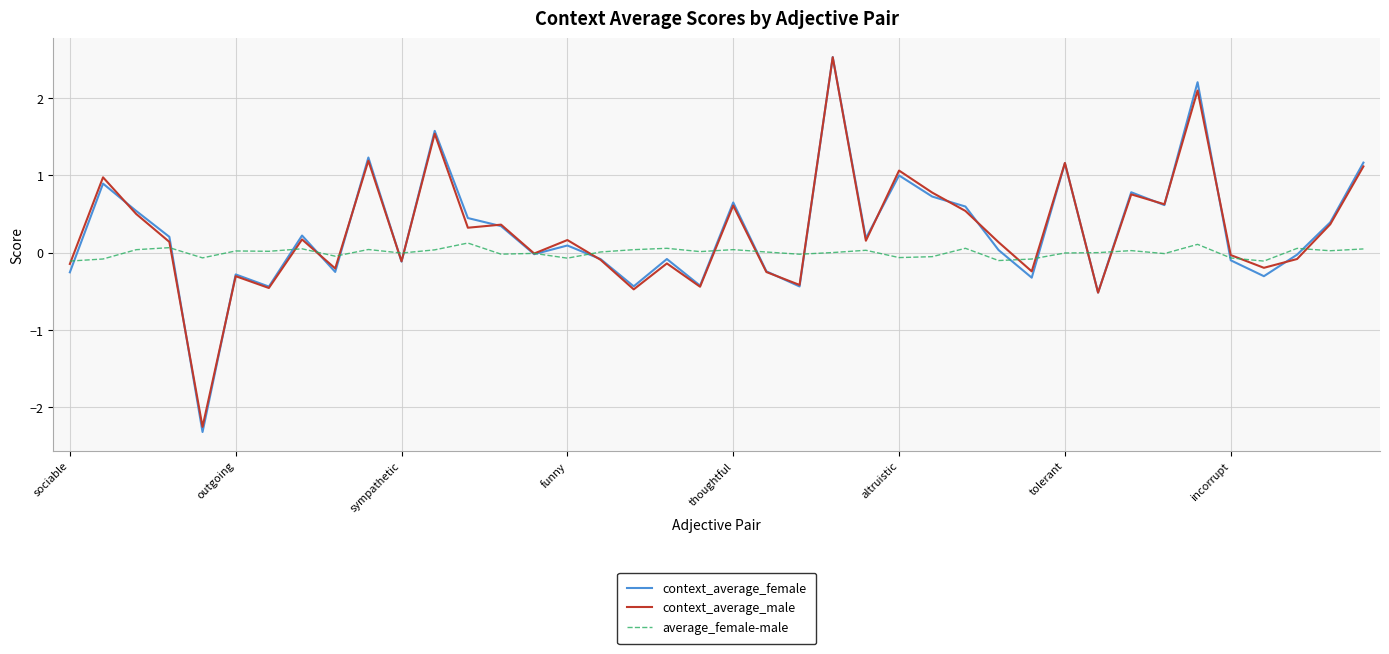

What is the greatest value displayed?

2.5